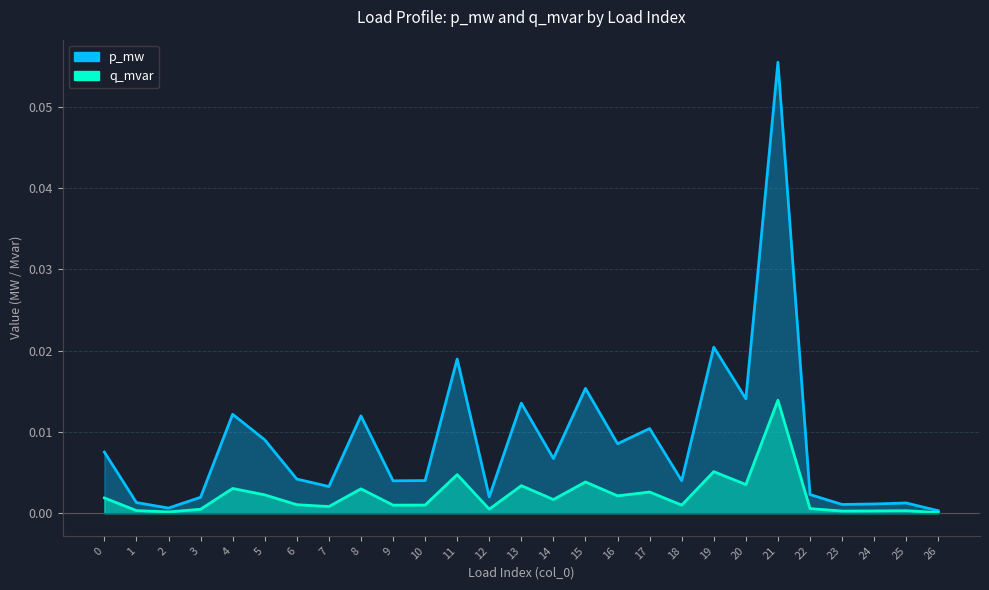

Rank the series by their average value, from lowest to highest.

q_mvar, p_mw